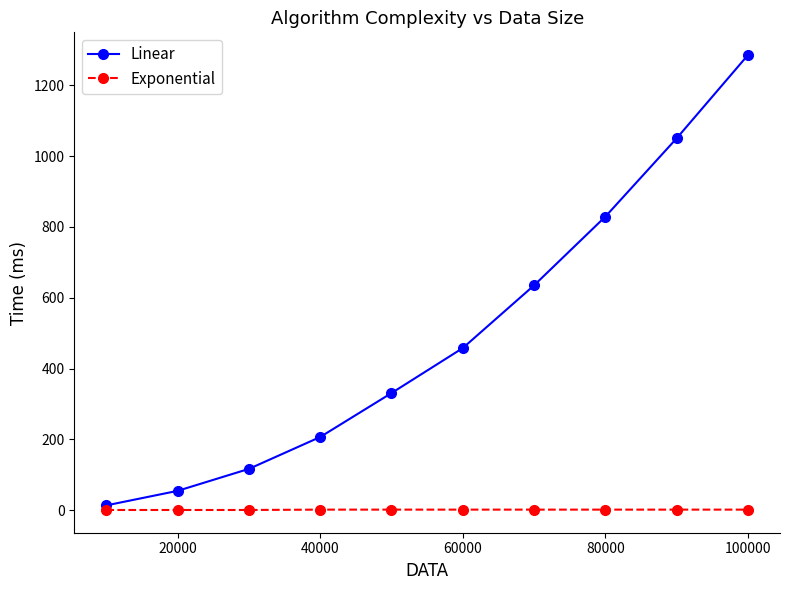

Rank the series by their maximum value, from lowest to highest.

Exponential, Linear